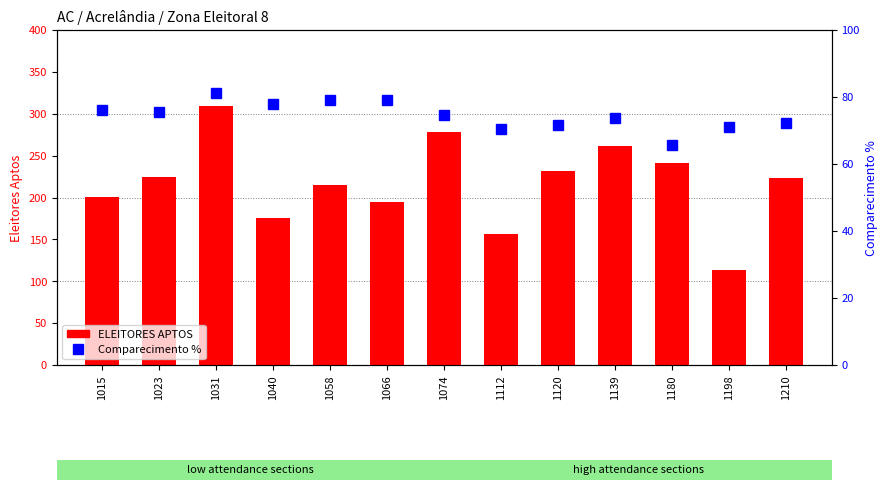

Rank the categories by ELEITORES APTOS value from highest to lowest.

1031, 1074, 1139, 1180, 1120, 1023, 1210, 1058, 1015, 1066, 1040, 1112, 1198